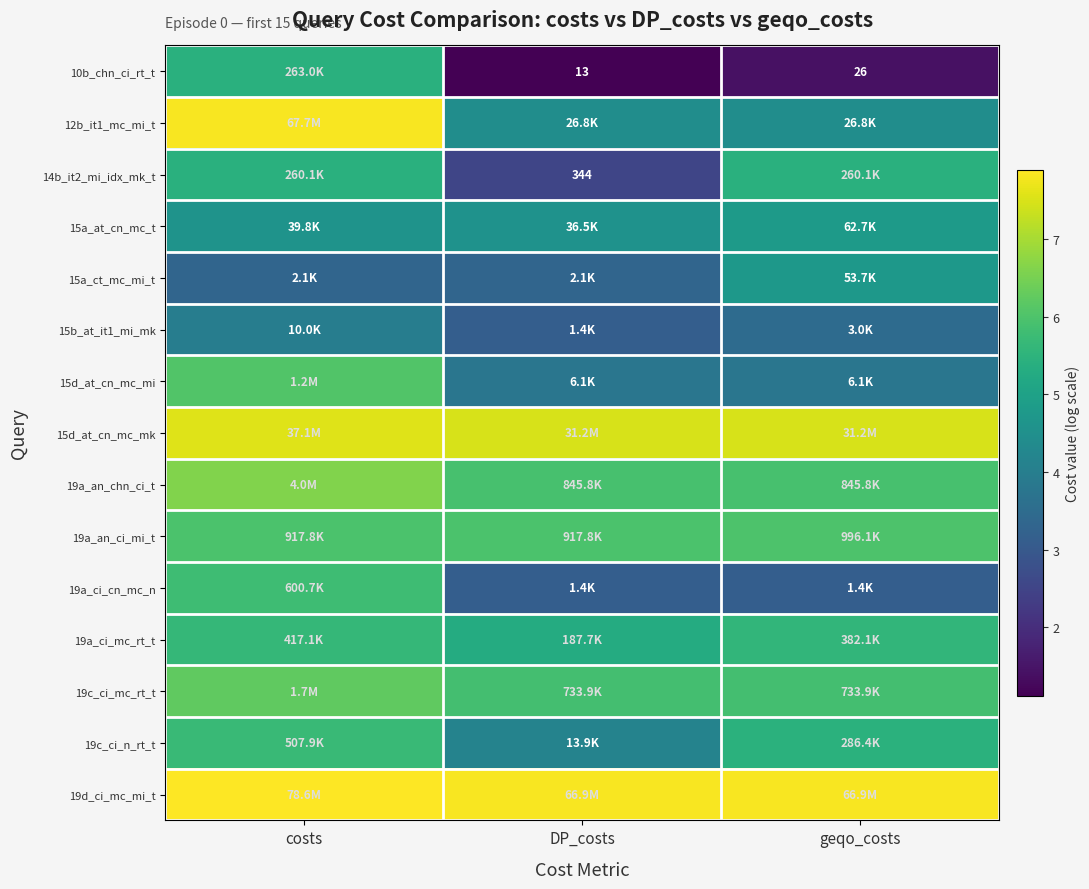

Where is 10b_chn_ci_rt_t nearest to the value 3?

geqo_costs